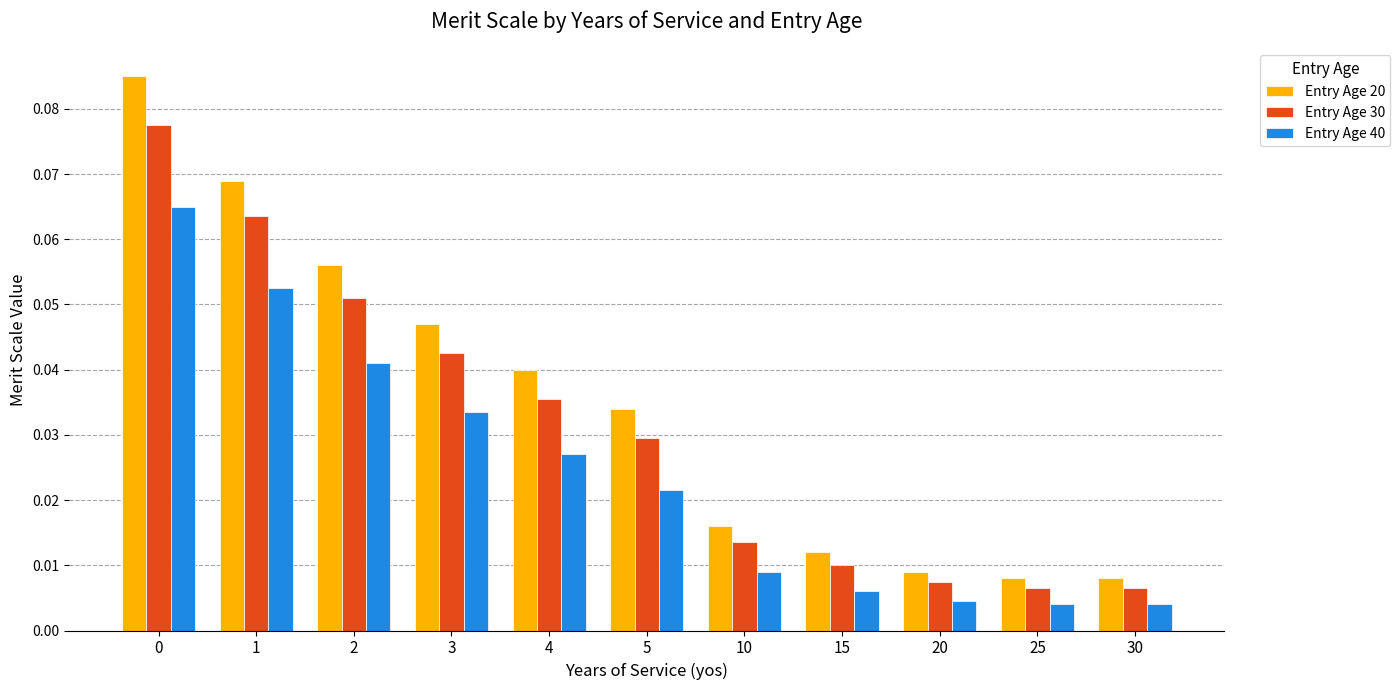

Is it true that Entry Age 30 equals 0.1 at 4?

False